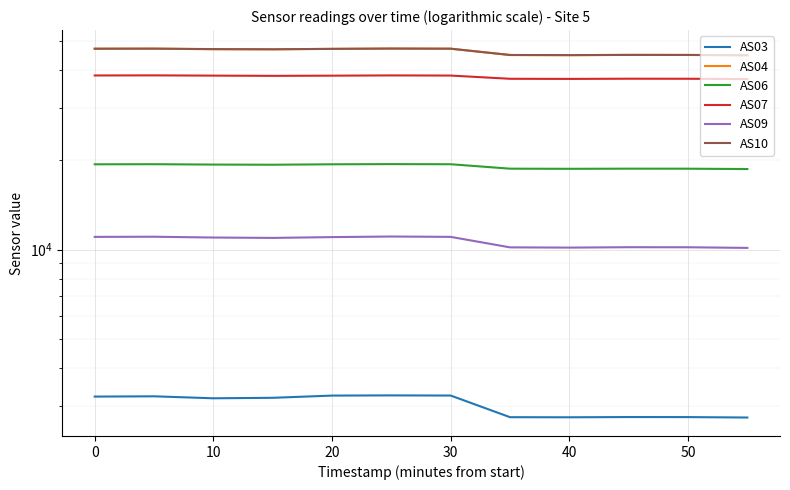

What is the highest value of the AS07 series?

38463